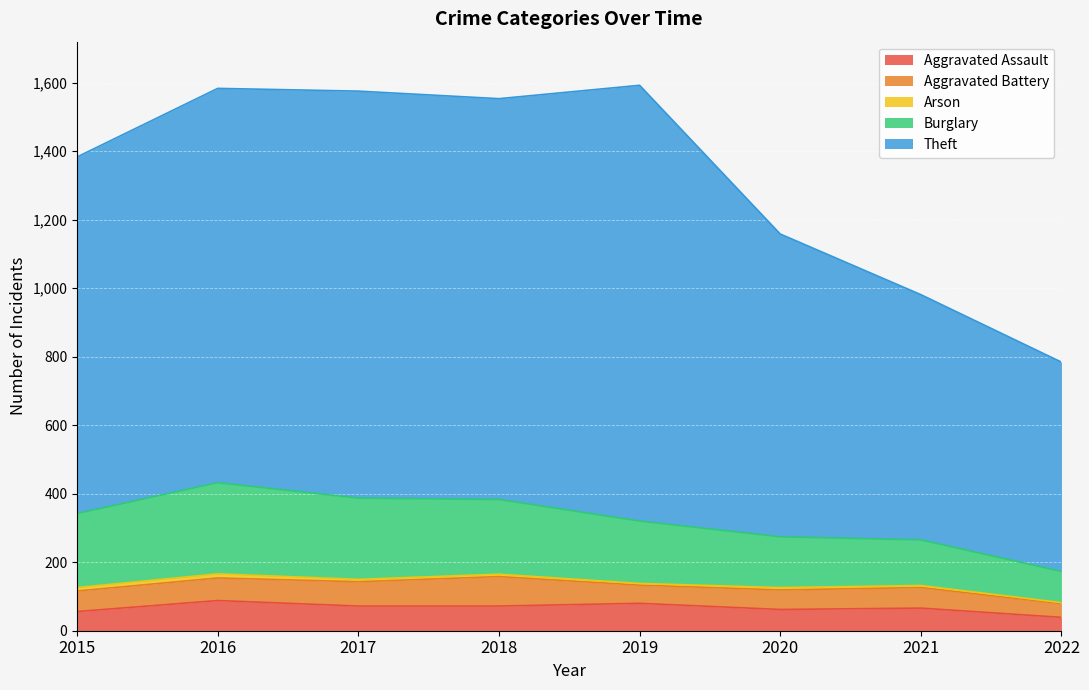

At which category does the chart reach its minimum across all series?

2022